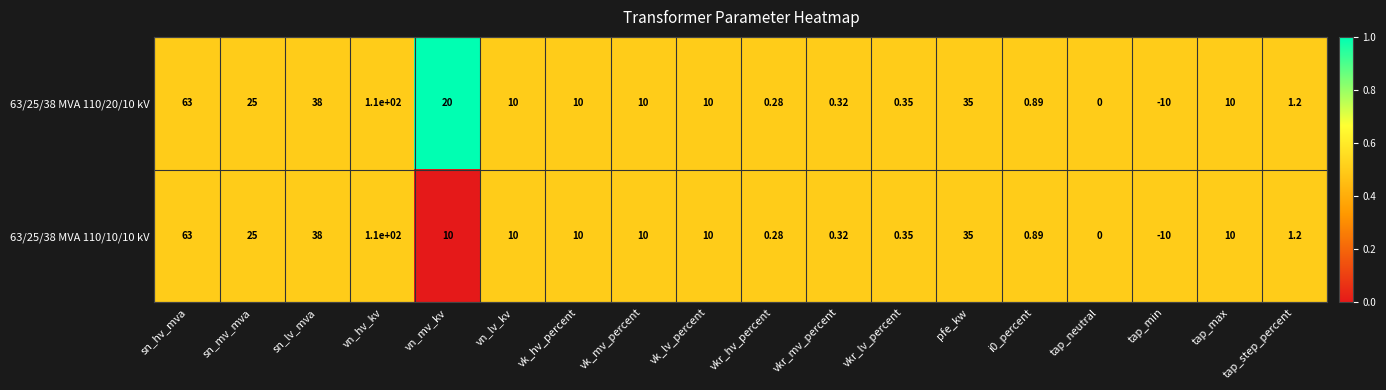

At which label is 63/25/38 MVA 110/10/10 kV closest to 50?

sn_lv_mva